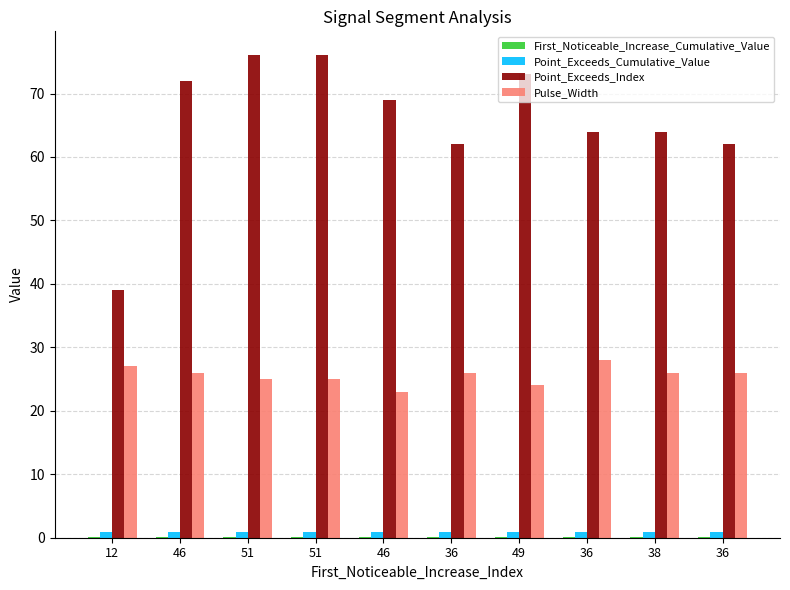

Reading right to left, list all the values displayed in this chart.

First_Noticeable_Increase_Cumulative_Value: 0.0	0.1	0.1	0.1	0.1	0.1	0.1	0.1	0.1	0.1
Point_Exceeds_Cumulative_Value: 0.9	0.9	0.9	0.9	0.9	0.9	0.9	0.9	0.9	0.9
Point_Exceeds_Index: 62.0	64.0	64.0	73.0	62.0	69.0	76.0	76.0	72.0	39.0
Pulse_Width: 26.0	26.0	28.0	24.0	26.0	23.0	25.0	25.0	26.0	27.0